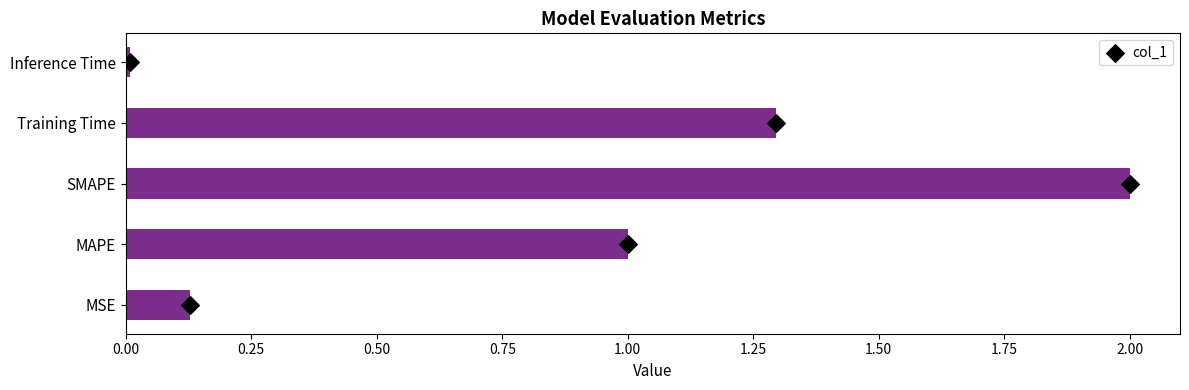

What is the highest value of the col_1 series?

2.0